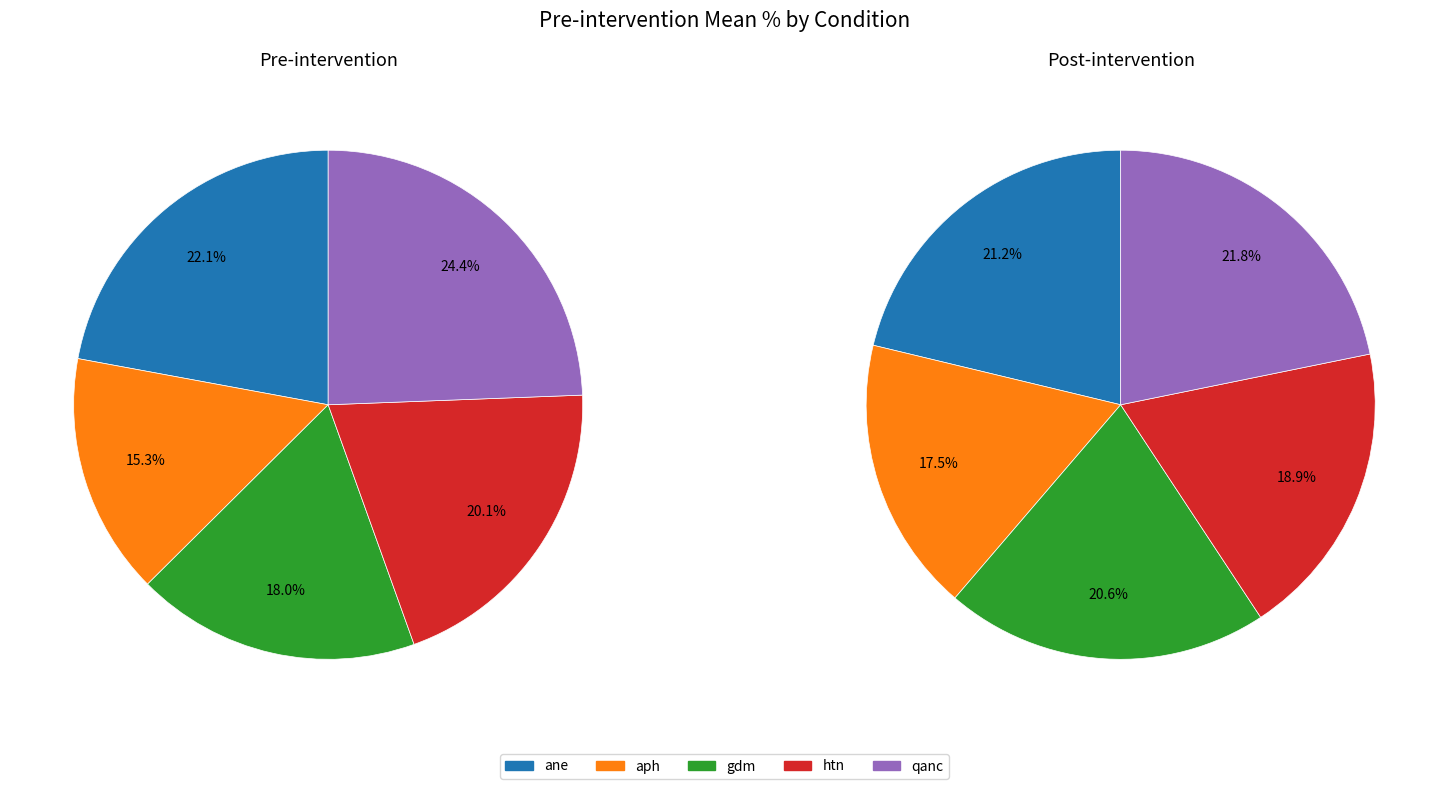

True or false: htn accounts for 20% of the total.

True